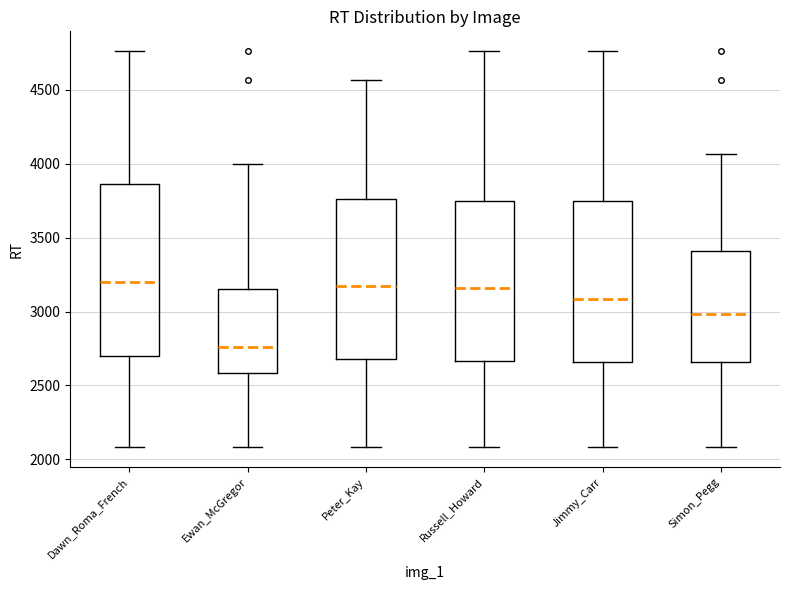

Reading left to right, transcribe this box plot: for each box, give where its median line is, the range the box spans, and where its two whiskers end, as read against the y-axis. The values are not printed on the chart, so give them approximately, as read against the axis.

Dawn_Roma_French: median 3200, box 2700 to 3850, whiskers 2100 to 4750
Ewan_McGregor: median 2750, box 2600 to 3150, whiskers 2100 to 4000
Peter_Kay: median 3200, box 2700 to 3750, whiskers 2100 to 4550
Russell_Howard: median 3150, box 2650 to 3750, whiskers 2100 to 4750
Jimmy_Carr: median 3100, box 2650 to 3750, whiskers 2100 to 4750
Simon_Pegg: median 3000, box 2650 to 3400, whiskers 2100 to 4050